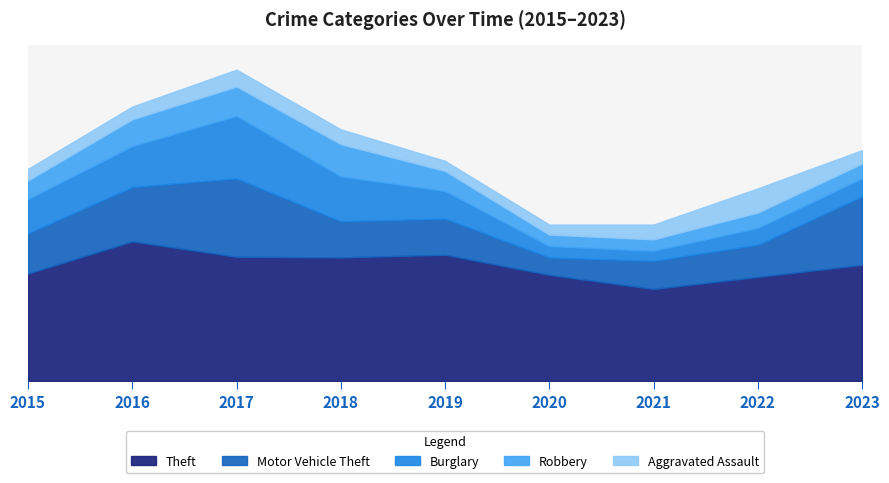

Reading left to right, what are all the values shown in this chart?

Theft: 160	208	185	184	188	158	137	155	173
Motor Vehicle Theft: 60	81	117	54	54	26	42	48	102
Burglary: 51	61	93	67	41	17	15	25	27
Robbery: 28	40	44	48	30	17	17	23	22
Aggravated Assault: 17	19	25	22	15	15	22	36	20